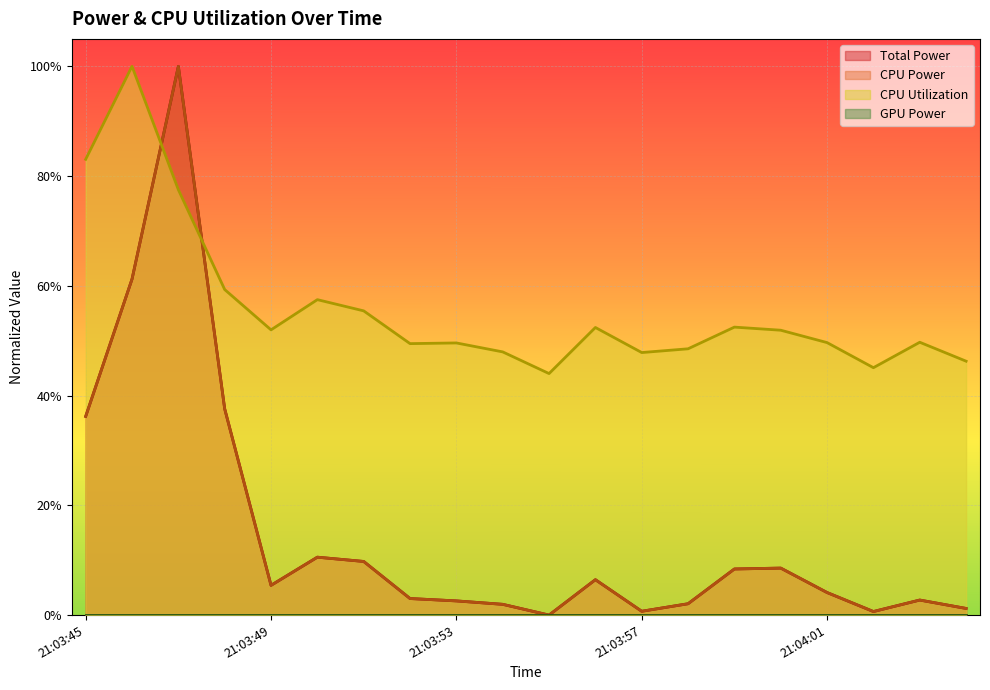

Reading left to right, list all the values displayed in this chart.

Total Power: 21:03:45=0.4	21:03:46=0.6	21:03:47=1.0	21:03:48=0.4	21:03:49=0.1	21:03:50=0.1	21:03:51=0.1	21:03:52=0.0	21:03:53=0.0	21:03:54=0.0	21:03:55=0.0	21:03:56=0.1	21:03:57=0.0	21:03:58=0.0	21:03:59=0.1	21:04:00=0.1	21:04:01=0.0	21:04:02=0.0	21:04:03=0.0	21:04:04=0.0
CPU Power: 21:03:45=0.4	21:03:46=0.6	21:03:47=1.0	21:03:48=0.4	21:03:49=0.1	21:03:50=0.1	21:03:51=0.1	21:03:52=0.0	21:03:53=0.0	21:03:54=0.0	21:03:55=0.0	21:03:56=0.1	21:03:57=0.0	21:03:58=0.0	21:03:59=0.1	21:04:00=0.1	21:04:01=0.0	21:04:02=0.0	21:04:03=0.0	21:04:04=0.0
CPU Utilization: 21:03:45=0.8	21:03:46=1.0	21:03:47=0.8	21:03:48=0.6	21:03:49=0.5	21:03:50=0.6	21:03:51=0.6	21:03:52=0.5	21:03:53=0.5	21:03:54=0.5	21:03:55=0.4	21:03:56=0.5	21:03:57=0.5	21:03:58=0.5	21:03:59=0.5	21:04:00=0.5	21:04:01=0.5	21:04:02=0.5	21:04:03=0.5	21:04:04=0.5